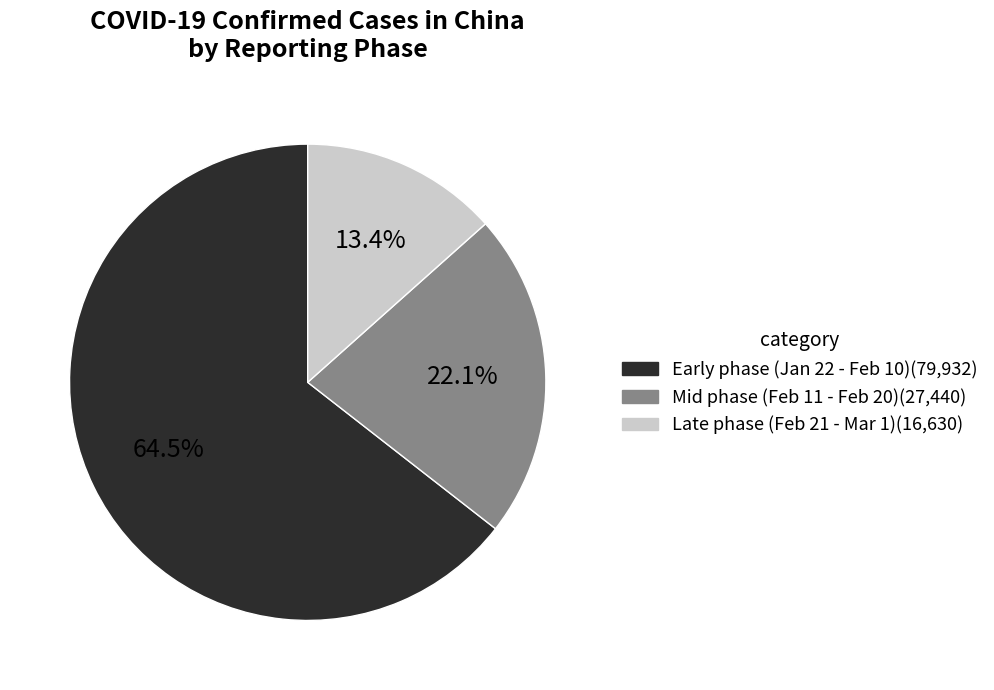

Count the number of slices in the pie.

3